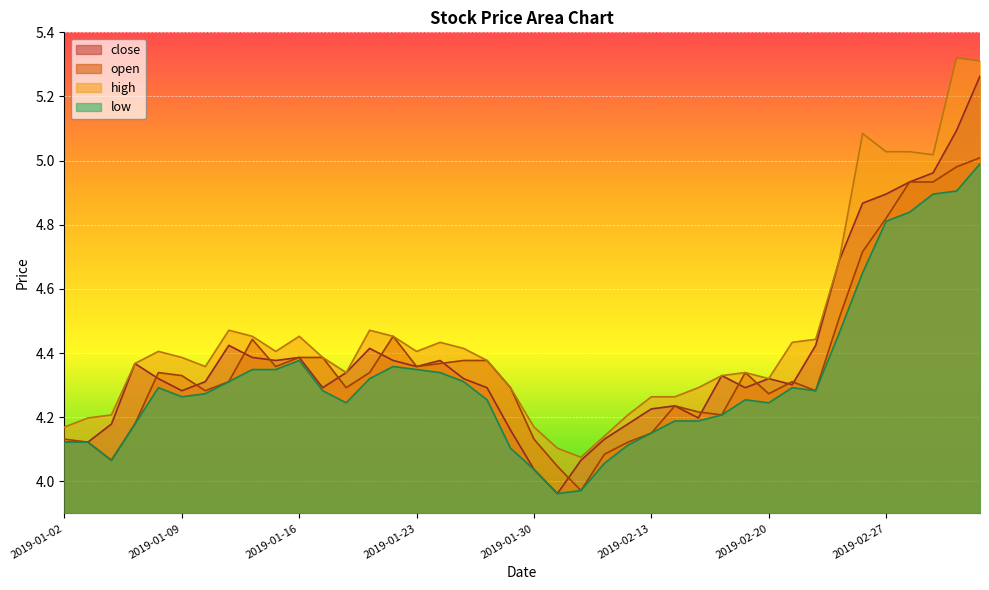

How many lines are shown in the chart?

4